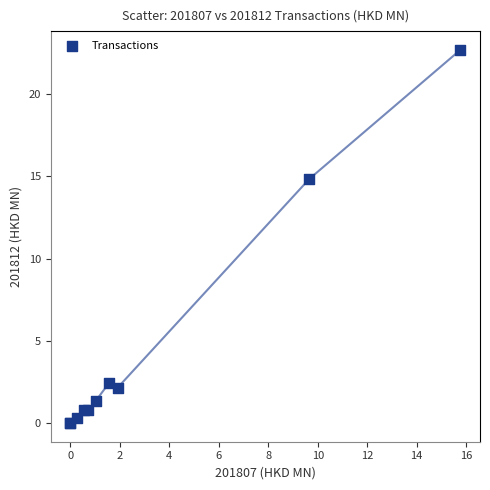

What Y value in the scatter plot is closest to 11?

14.8